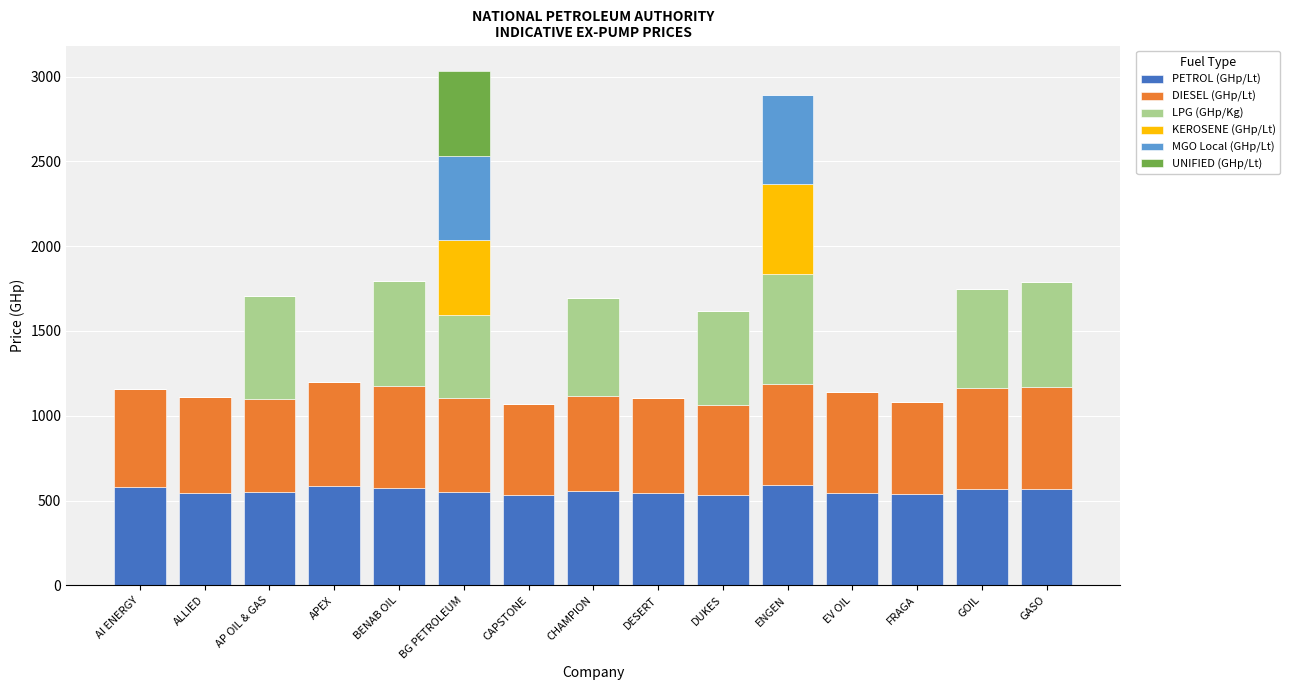

What is the sum of all PETROL (GHp/Lt) values?

8365.2